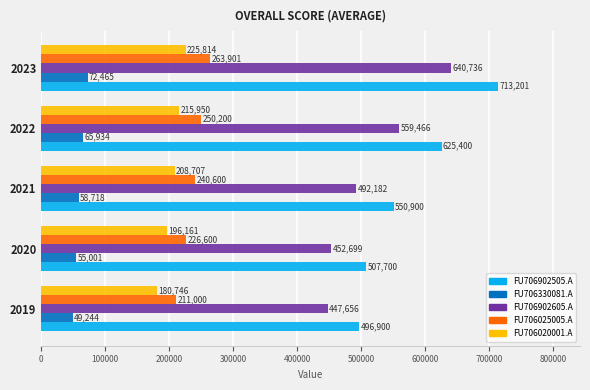

What value does the FU706330081.A series have at 2023, to the nearest 100?

72500